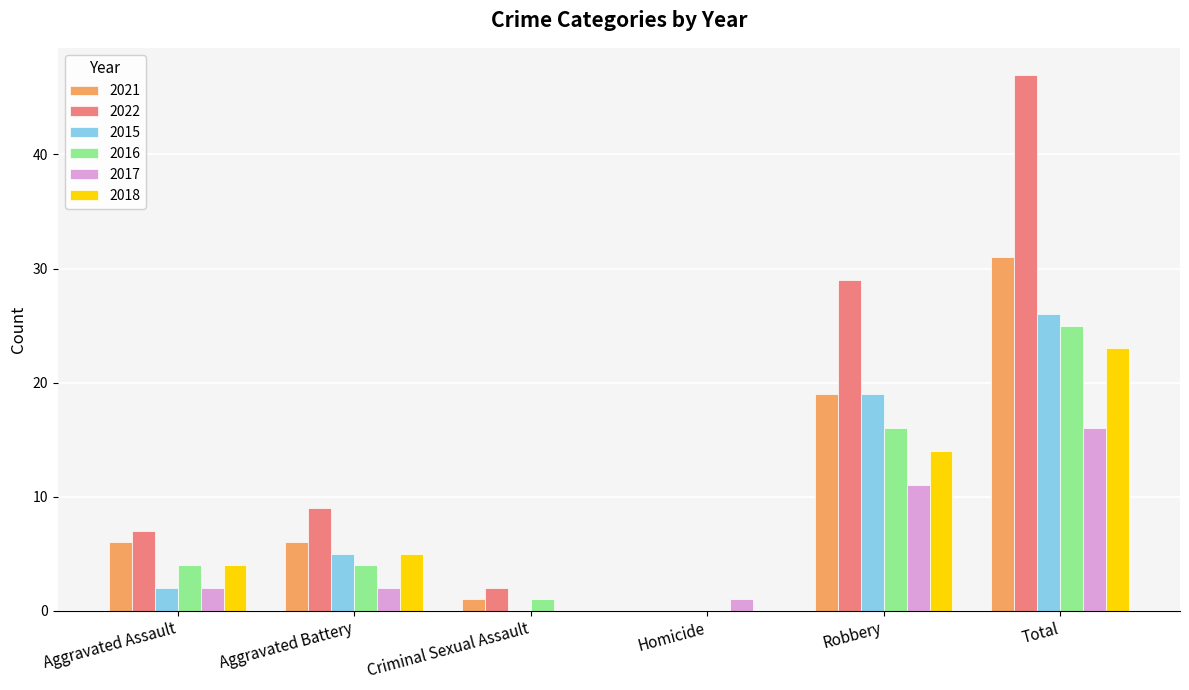

What are all the series names shown in the legend?

2021, 2022, 2015, 2016, 2017, 2018